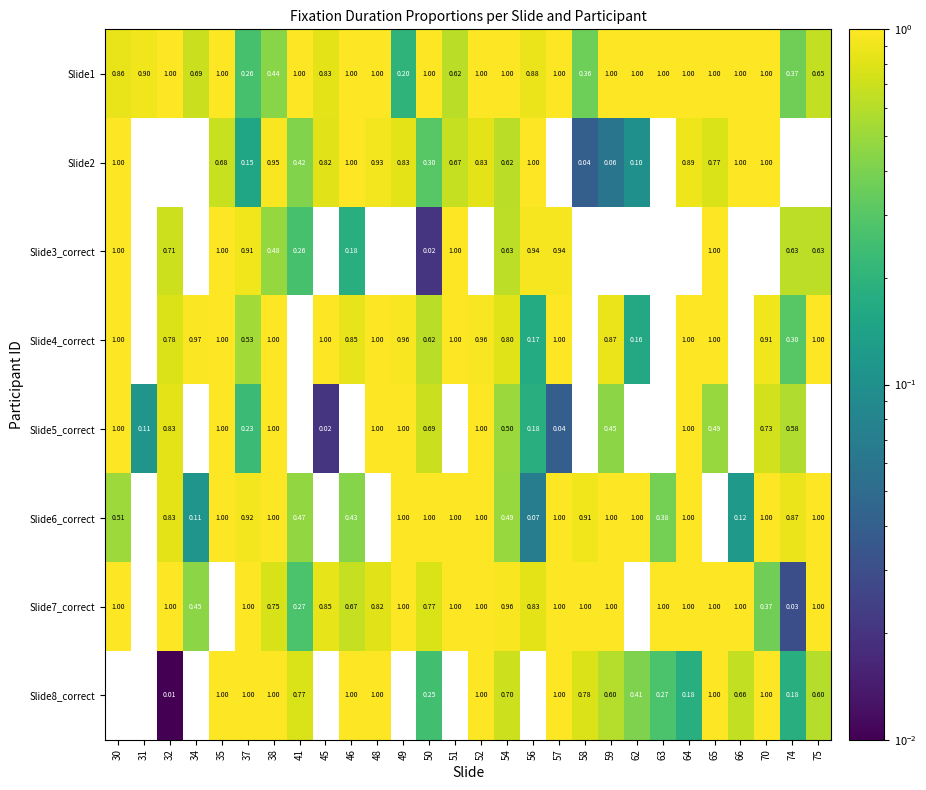

Is the value of Slide7_correct at 34 greater than the value of Slide3_correct at 38?

No